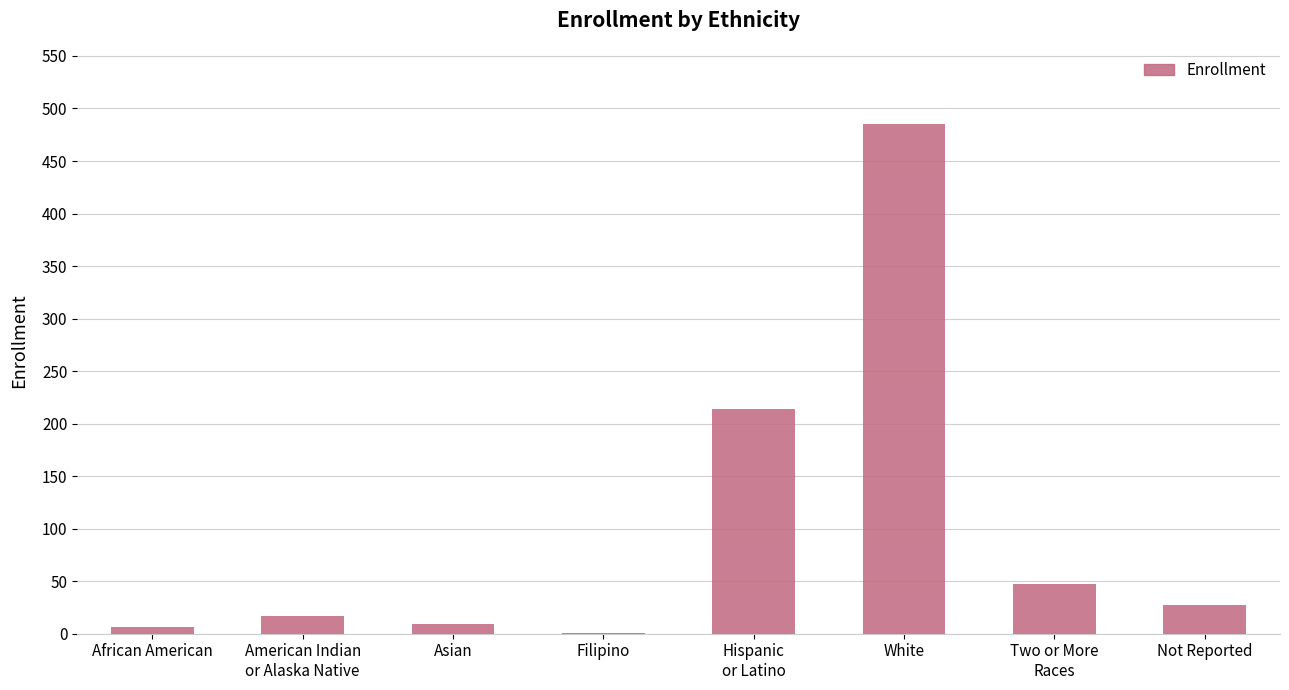

Which category has the highest value across all series?

White